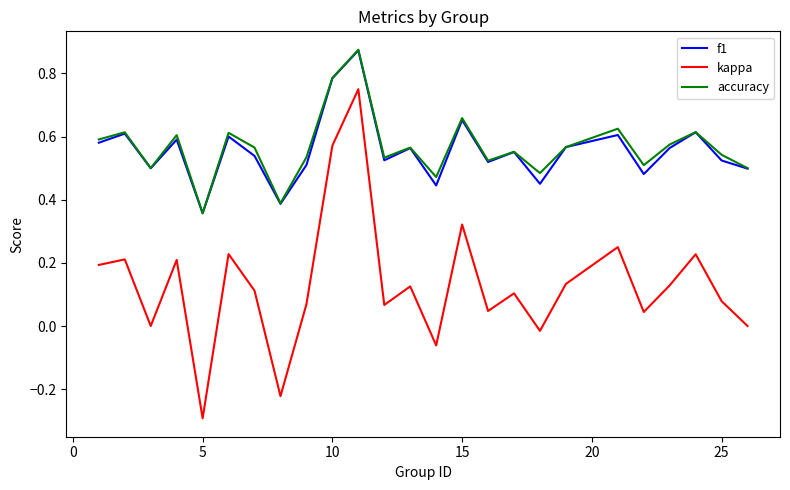

What is the smallest value displayed?

-0.3